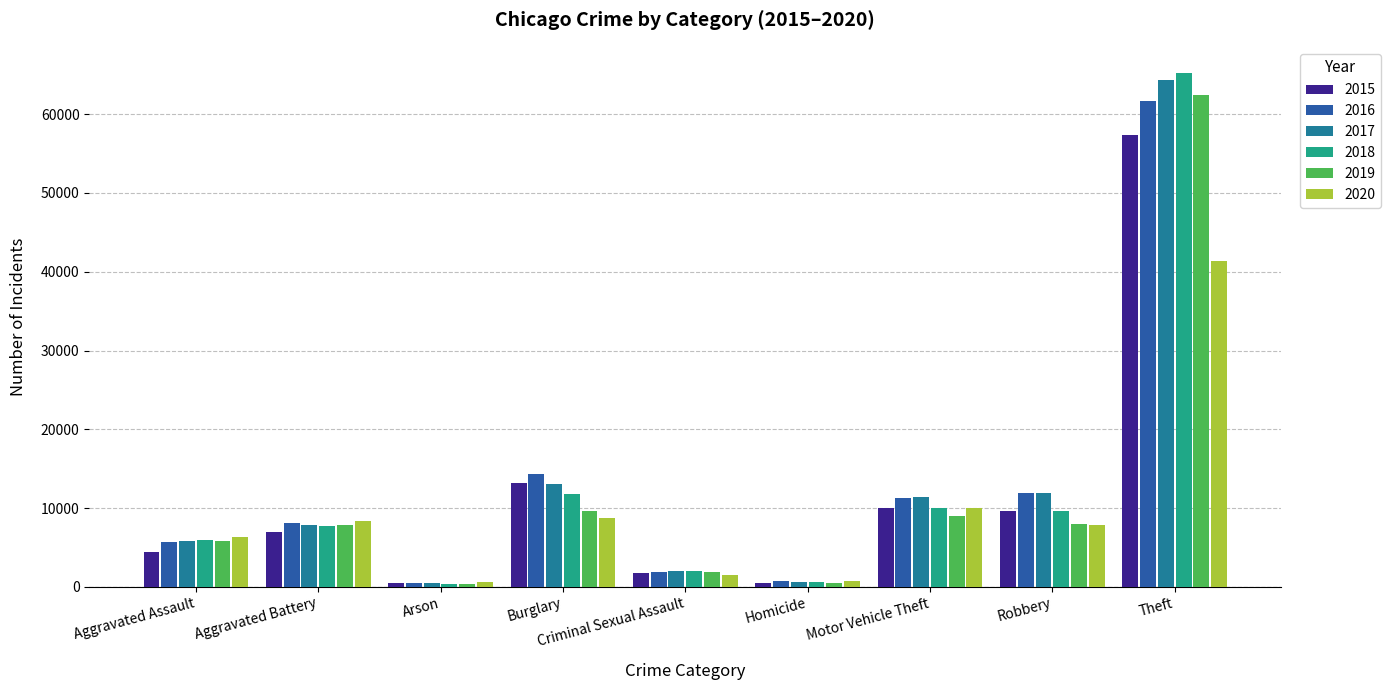

Between Aggravated Assault and Criminal Sexual Assault, which series saw the biggest shift?

2020